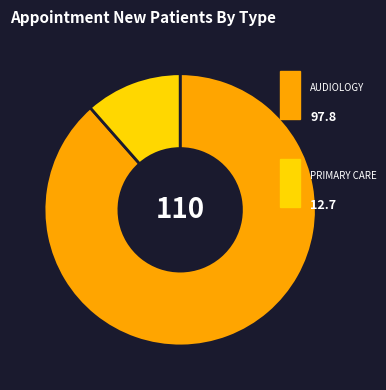

Is there any slice that represents more than half of the pie?

Yes